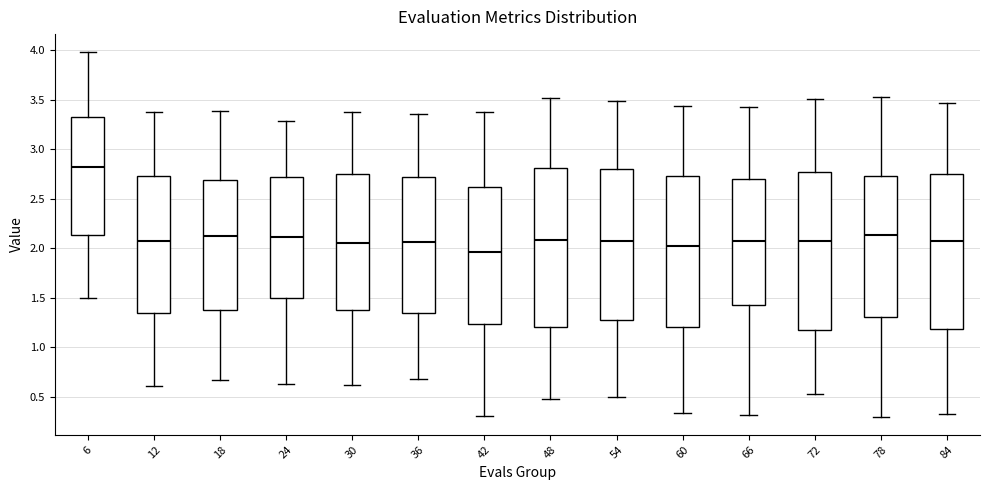

Reading left to right, transcribe this box plot: for each box, give where its median line is, the range the box spans, and where its two whiskers end, as read against the y-axis. The values are not printed on the chart, so give them approximately, as read against the axis.

6: median 2.80, box 2.15 to 3.30, whiskers 1.50 to 4.00
12: median 2.05, box 1.35 to 2.75, whiskers 0.60 to 3.40
18: median 2.10, box 1.40 to 2.70, whiskers 0.65 to 3.40
24: median 2.10, box 1.50 to 2.70, whiskers 0.65 to 3.30
30: median 2.05, box 1.40 to 2.75, whiskers 0.60 to 3.40
36: median 2.05, box 1.35 to 2.70, whiskers 0.70 to 3.35
42: median 1.95, box 1.25 to 2.60, whiskers 0.30 to 3.40
48: median 2.10, box 1.20 to 2.80, whiskers 0.50 to 3.50
54: median 2.10, box 1.30 to 2.80, whiskers 0.50 to 3.50
60: median 2.05, box 1.20 to 2.75, whiskers 0.35 to 3.45
66: median 2.05, box 1.40 to 2.70, whiskers 0.30 to 3.45
72: median 2.05, box 1.20 to 2.75, whiskers 0.55 to 3.50
78: median 2.15, box 1.30 to 2.75, whiskers 0.30 to 3.50
84: median 2.05, box 1.20 to 2.75, whiskers 0.35 to 3.45